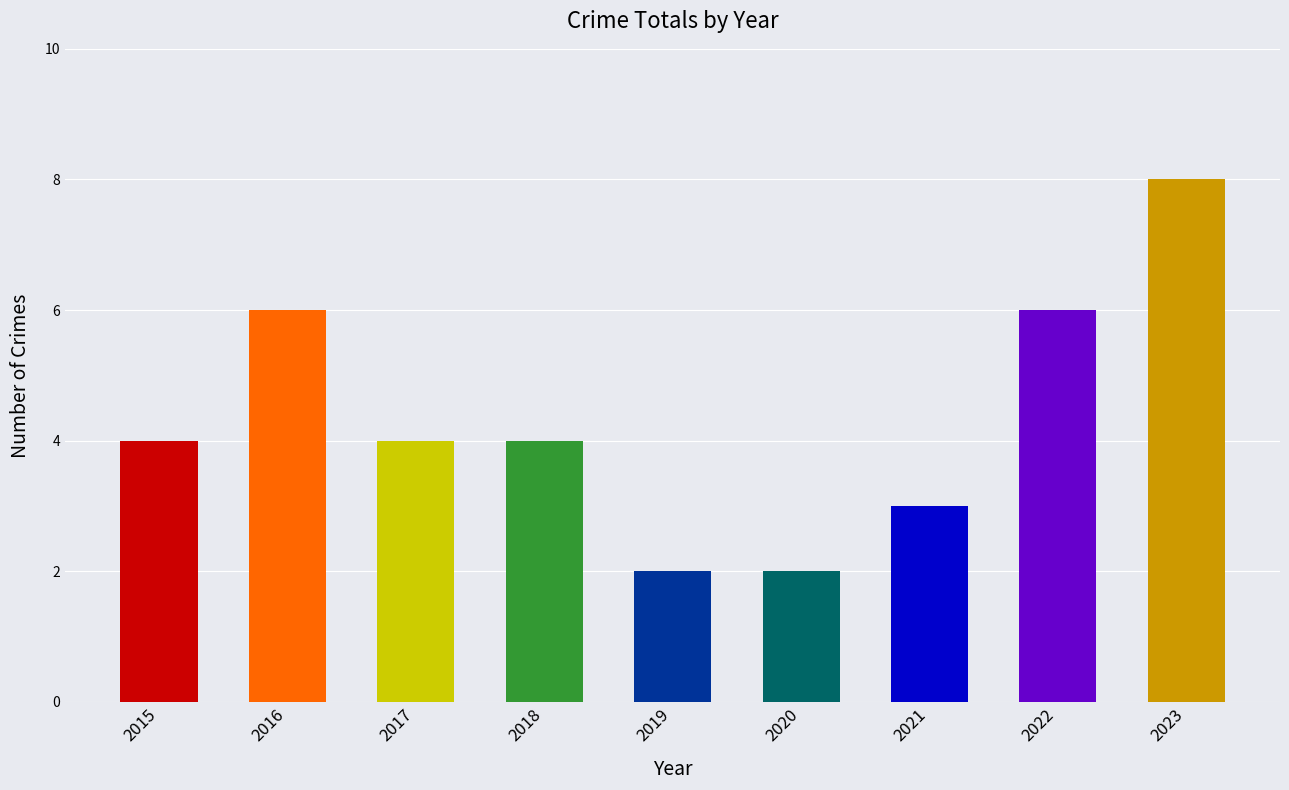

What is the difference between the maximum and second lowest values?

6